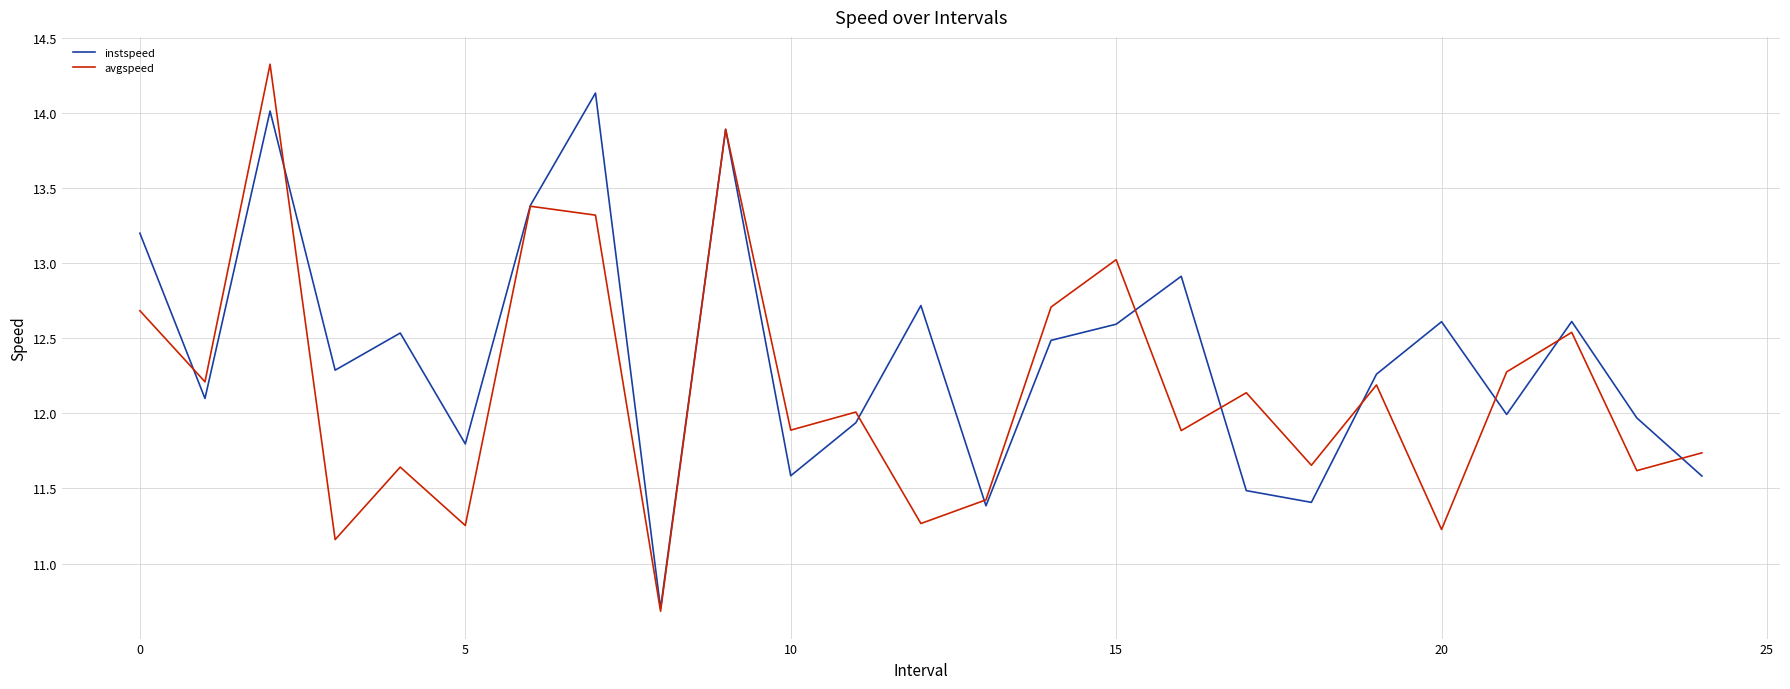

What is the highest value of the avgspeed series?

14.3